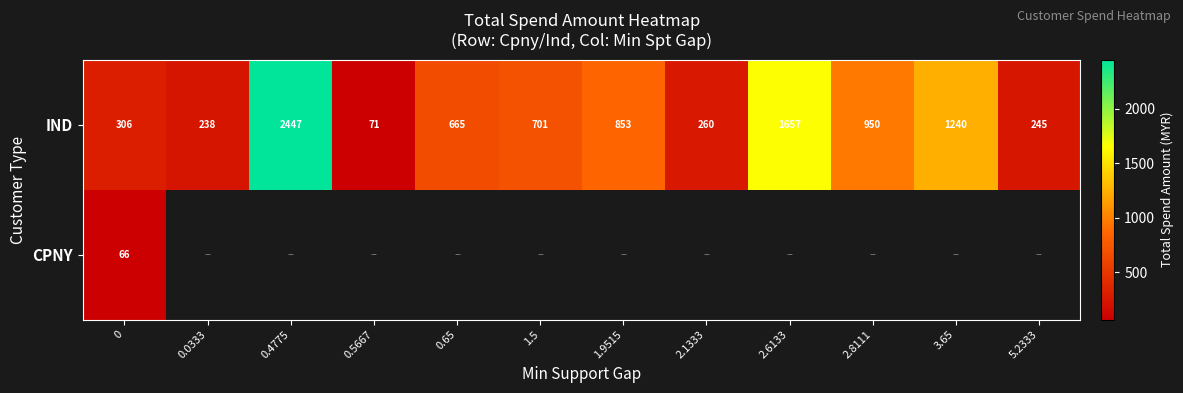

At how many categories does at least one series exceed 1209?

3